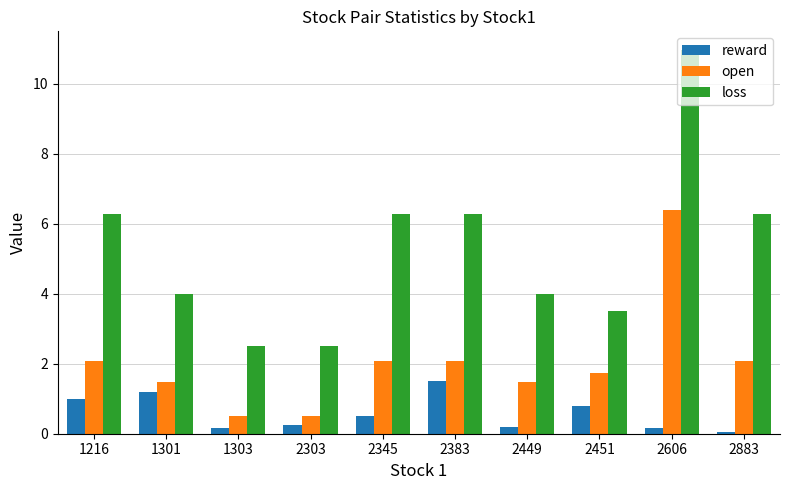

At which label does loss first exceed 6?

1216